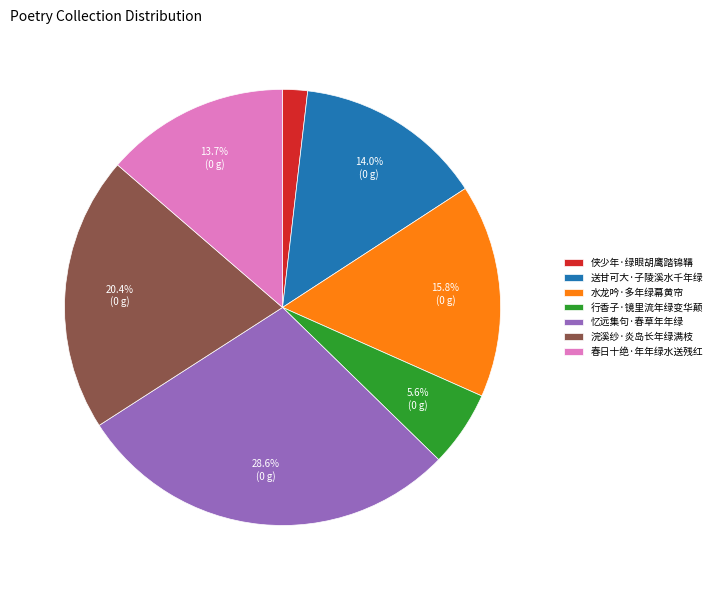

Is there any slice that represents more than half of the pie?

No